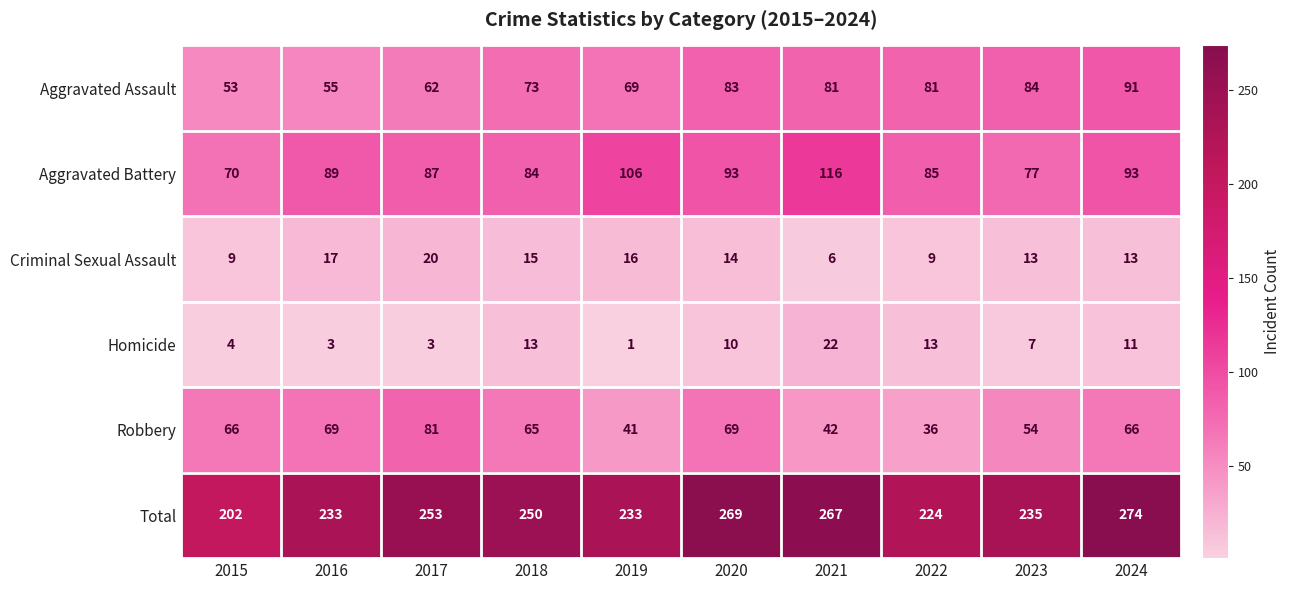

Between 2022 and 2023, which series saw the biggest shift?

Robbery